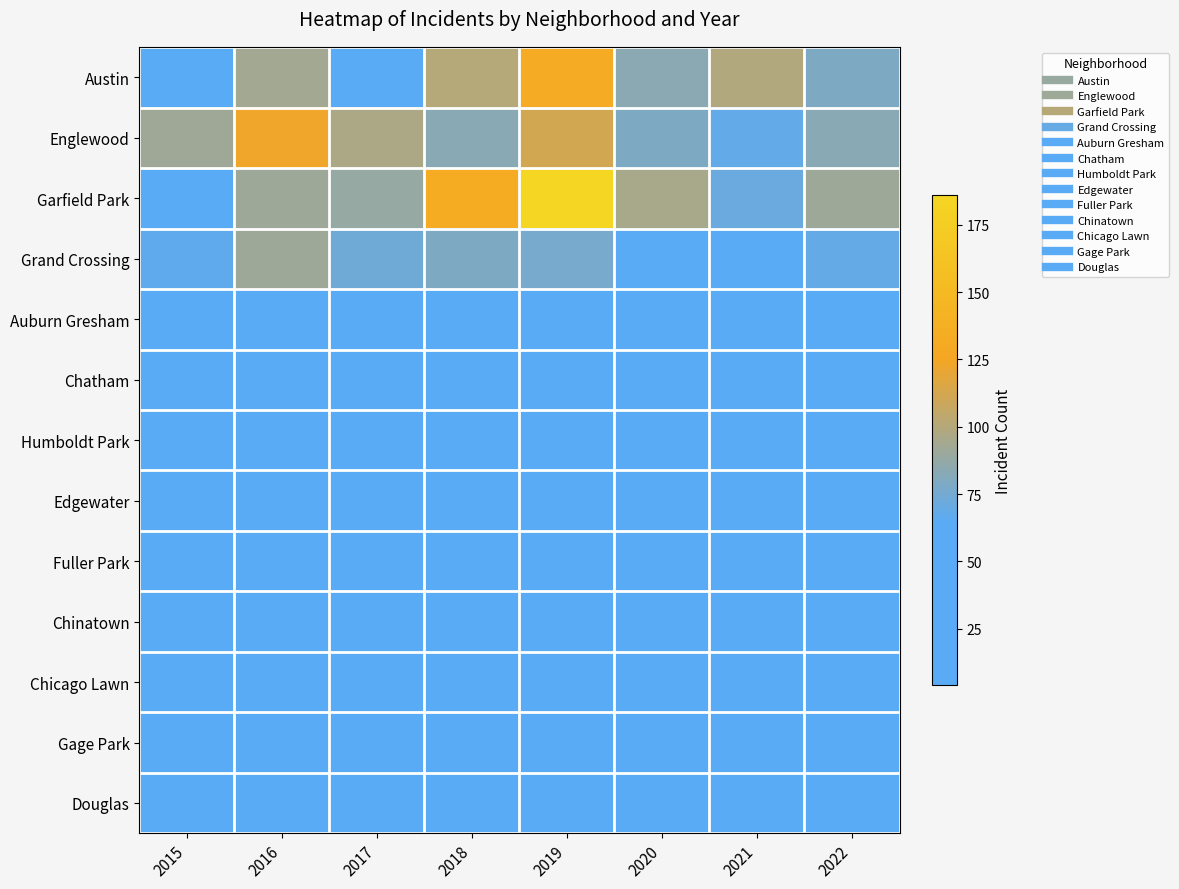

List the series in order of their peak value, lowest first.

Douglas, Edgewater, Chinatown, Chicago Lawn, Fuller Park, Gage Park, Humboldt Park, Auburn Gresham, Chatham, Grand Crossing, Englewood, Austin, Garfield Park